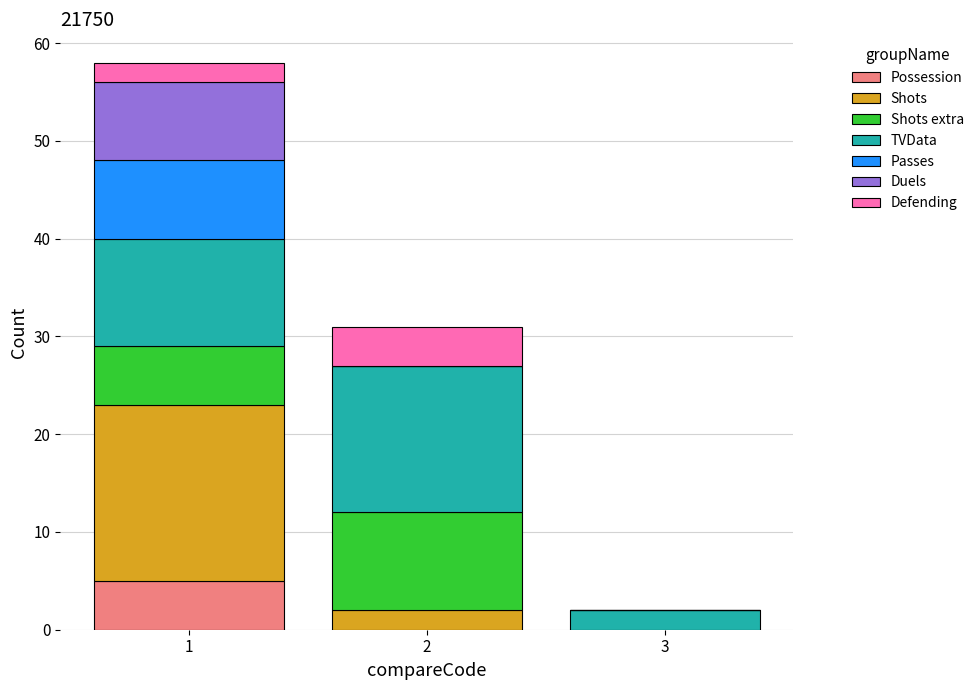

Reading left to right, what are the values for Possession?

1=5	2=0	3=0